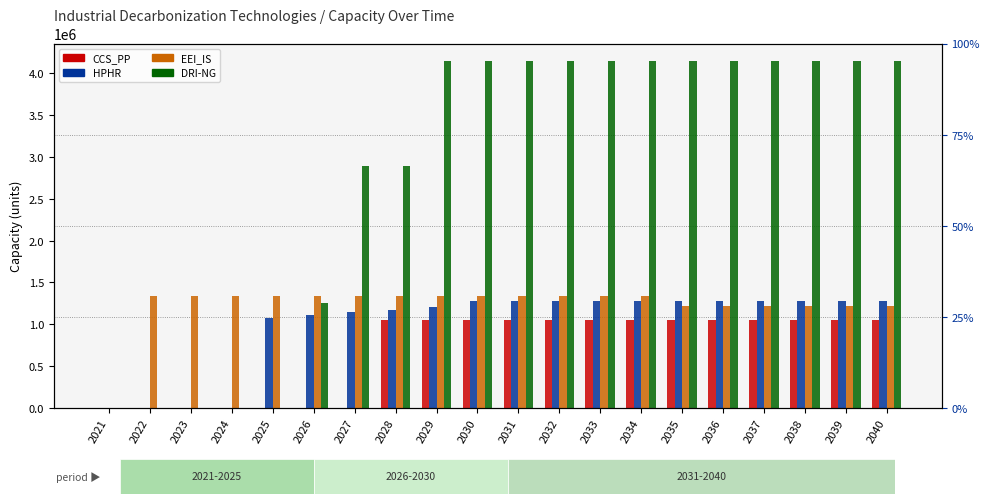

What is the approximate value of EEI_IS at 2035?

1215515.3